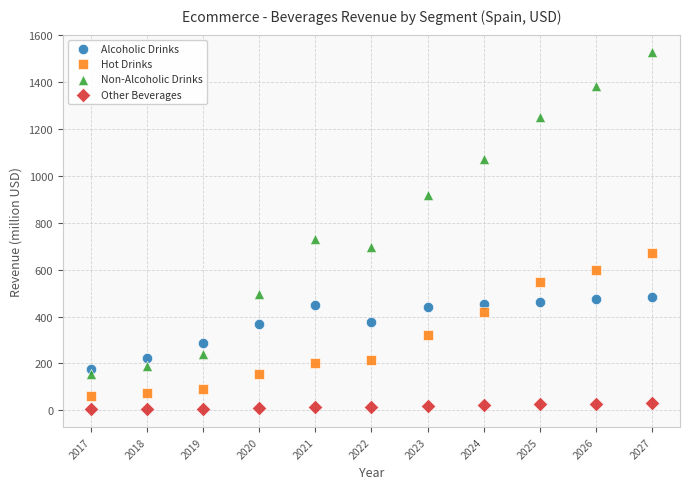

What are all the series names shown in the legend?

Alcoholic Drinks, Hot Drinks, Non-Alcoholic Drinks, Other Beverages